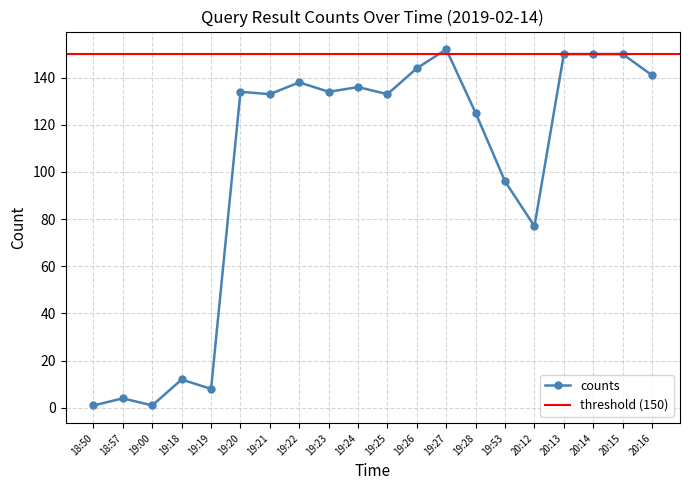

What is the change in value from 19:18 to 19:19?

-4